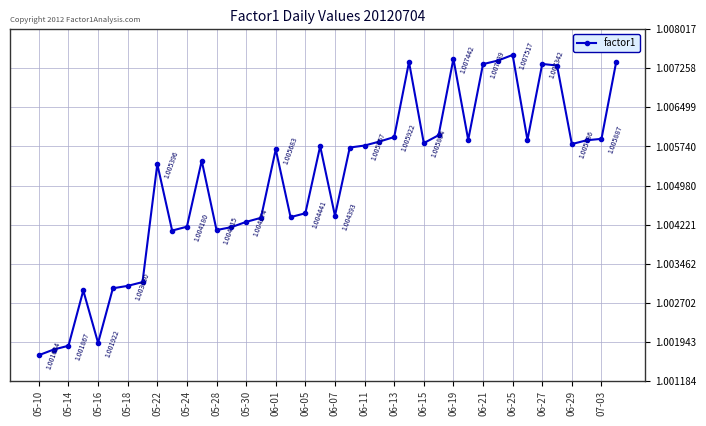

What is the sum of all values?

40.2